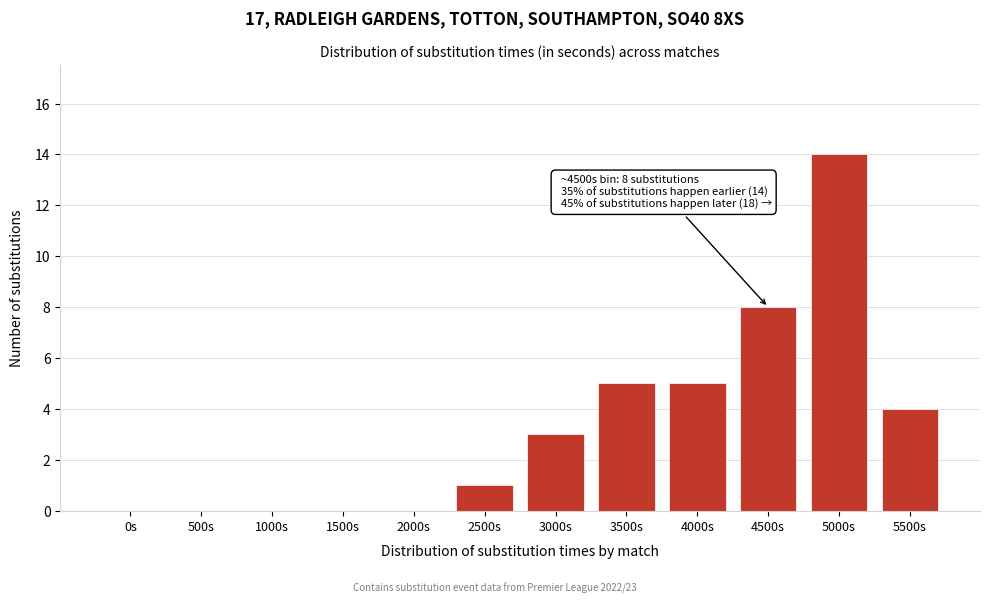

Reading right to left, list all the values displayed in this chart.

5500s=4	5000s=14	4500s=8	4000s=5	3500s=5	3000s=3	2500s=1	2000s=0	1500s=0	1000s=0	500s=0	0s=0